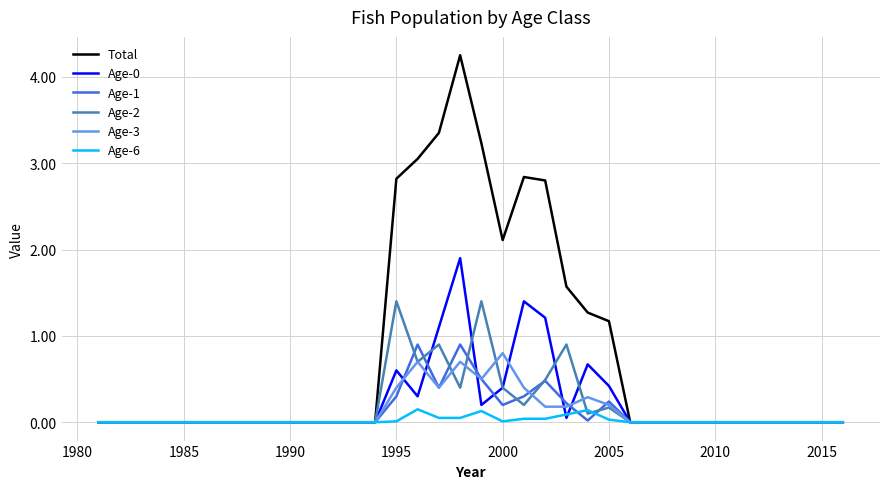

Which series has the largest range (max minus min)?

Total